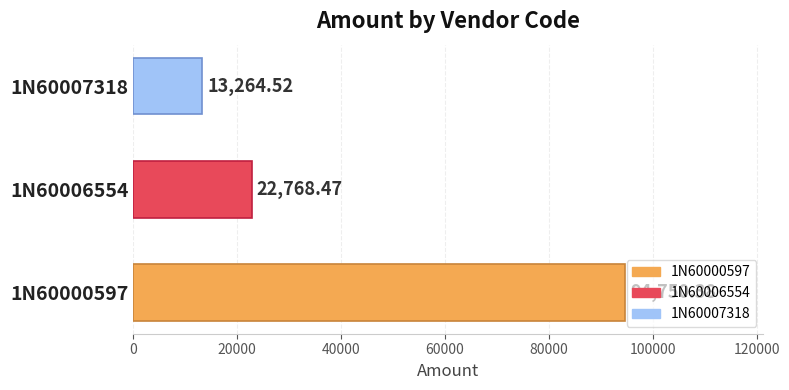

Approximately how many times larger is the value at 1N60007318 compared to 1N60006554?

0.6